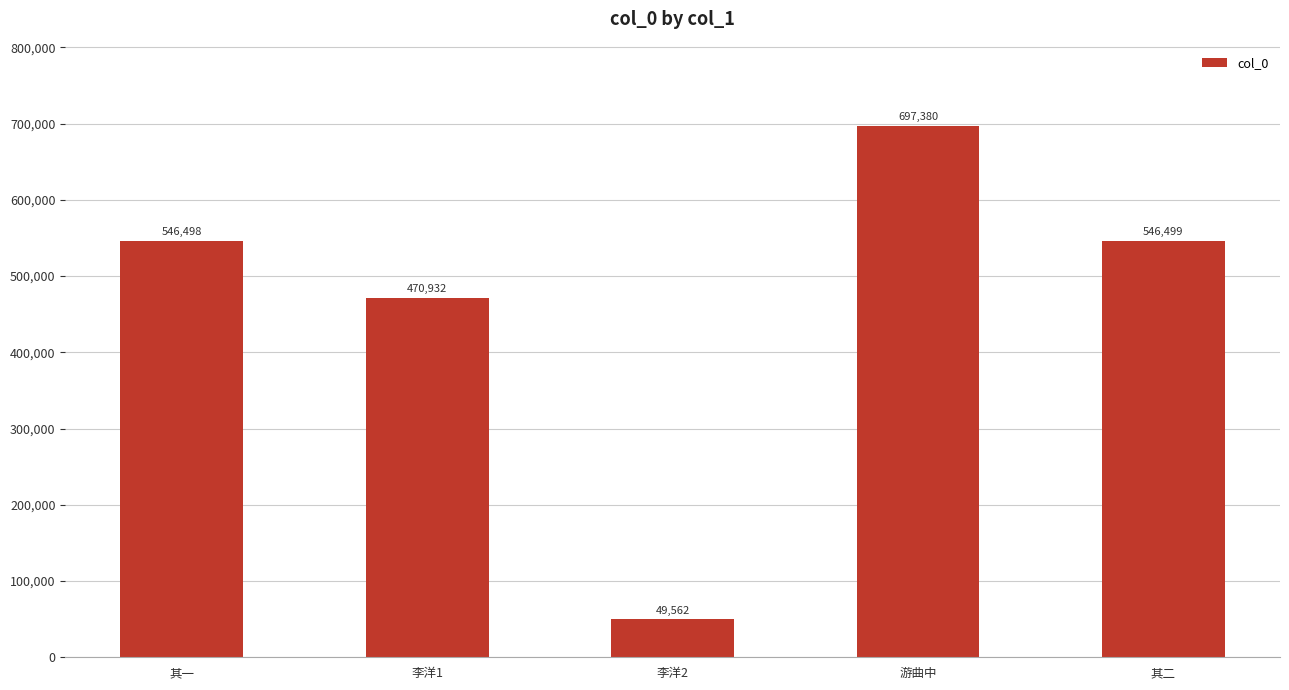

How many data points does each series have?

5